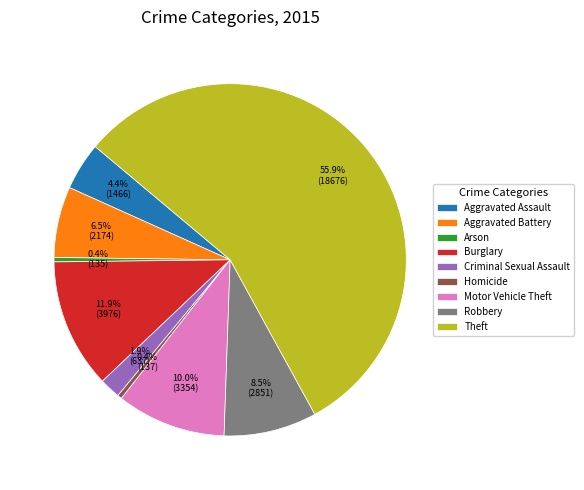

What is the majority slice?

Theft